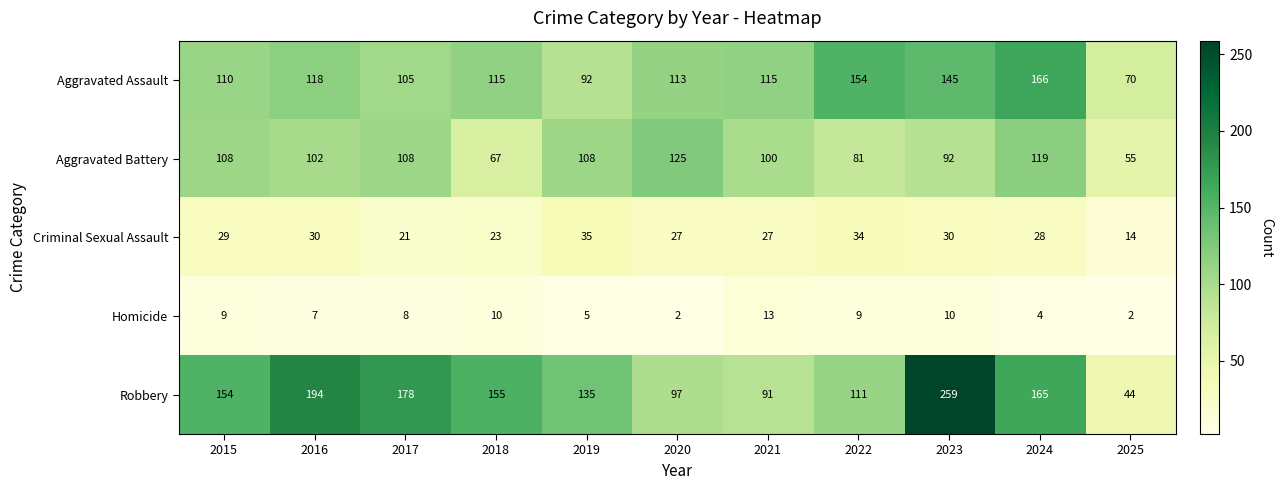

What value does the Homicide series have at 2023?

10